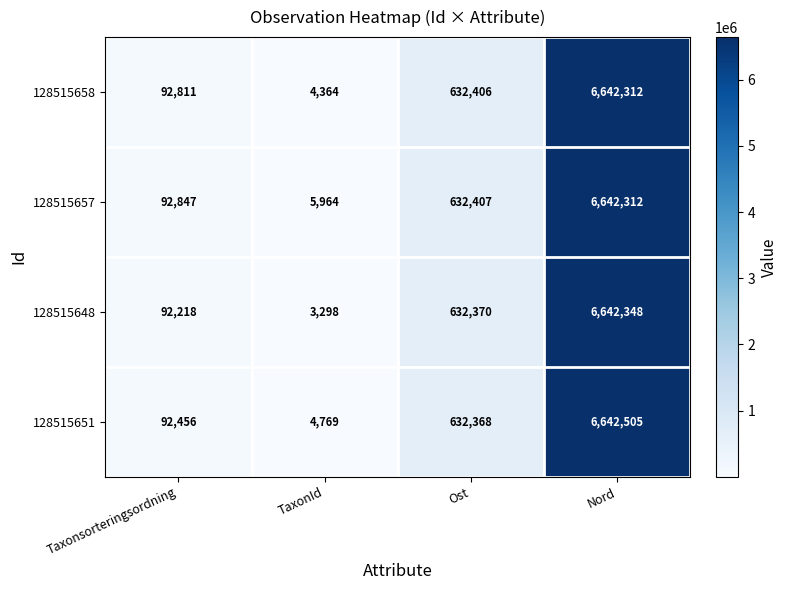

Which series changed the most between TaxonId and Nord?

128515648